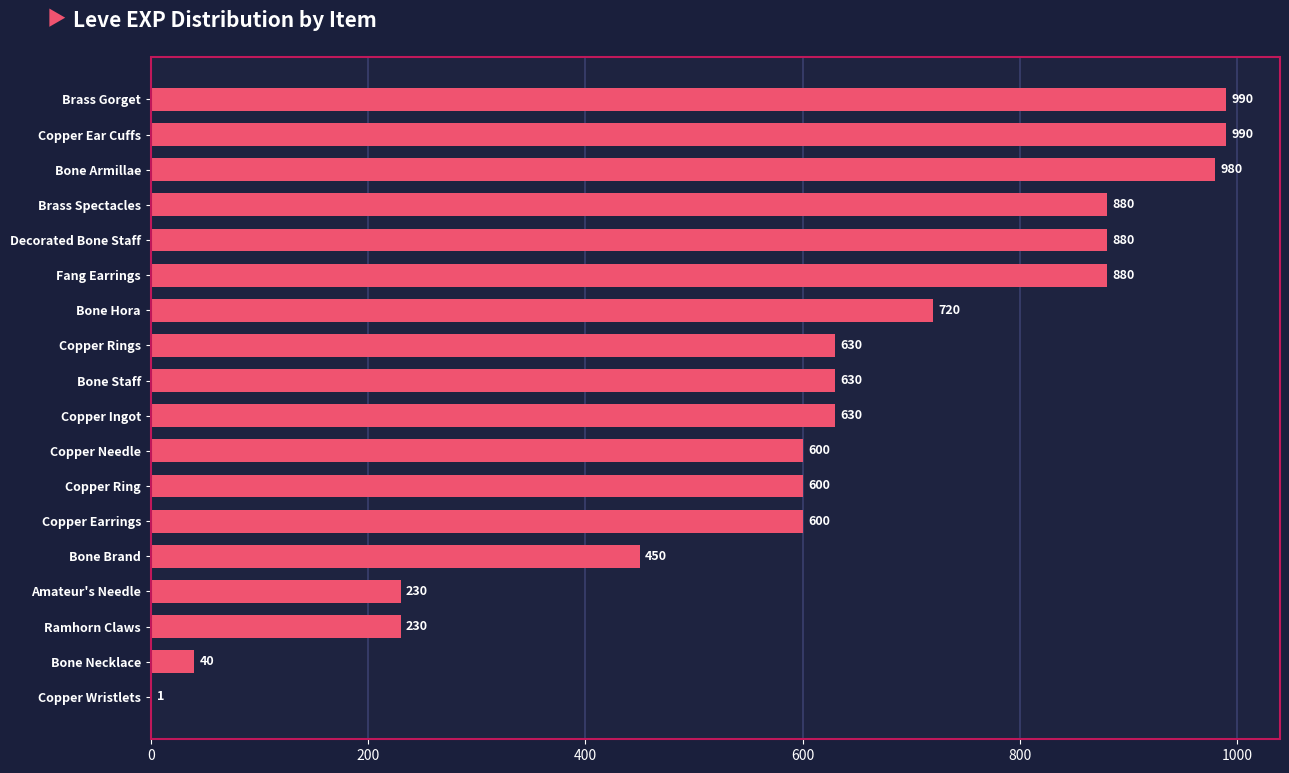

Is it true that the value at Amateur's Needle is 96?

False